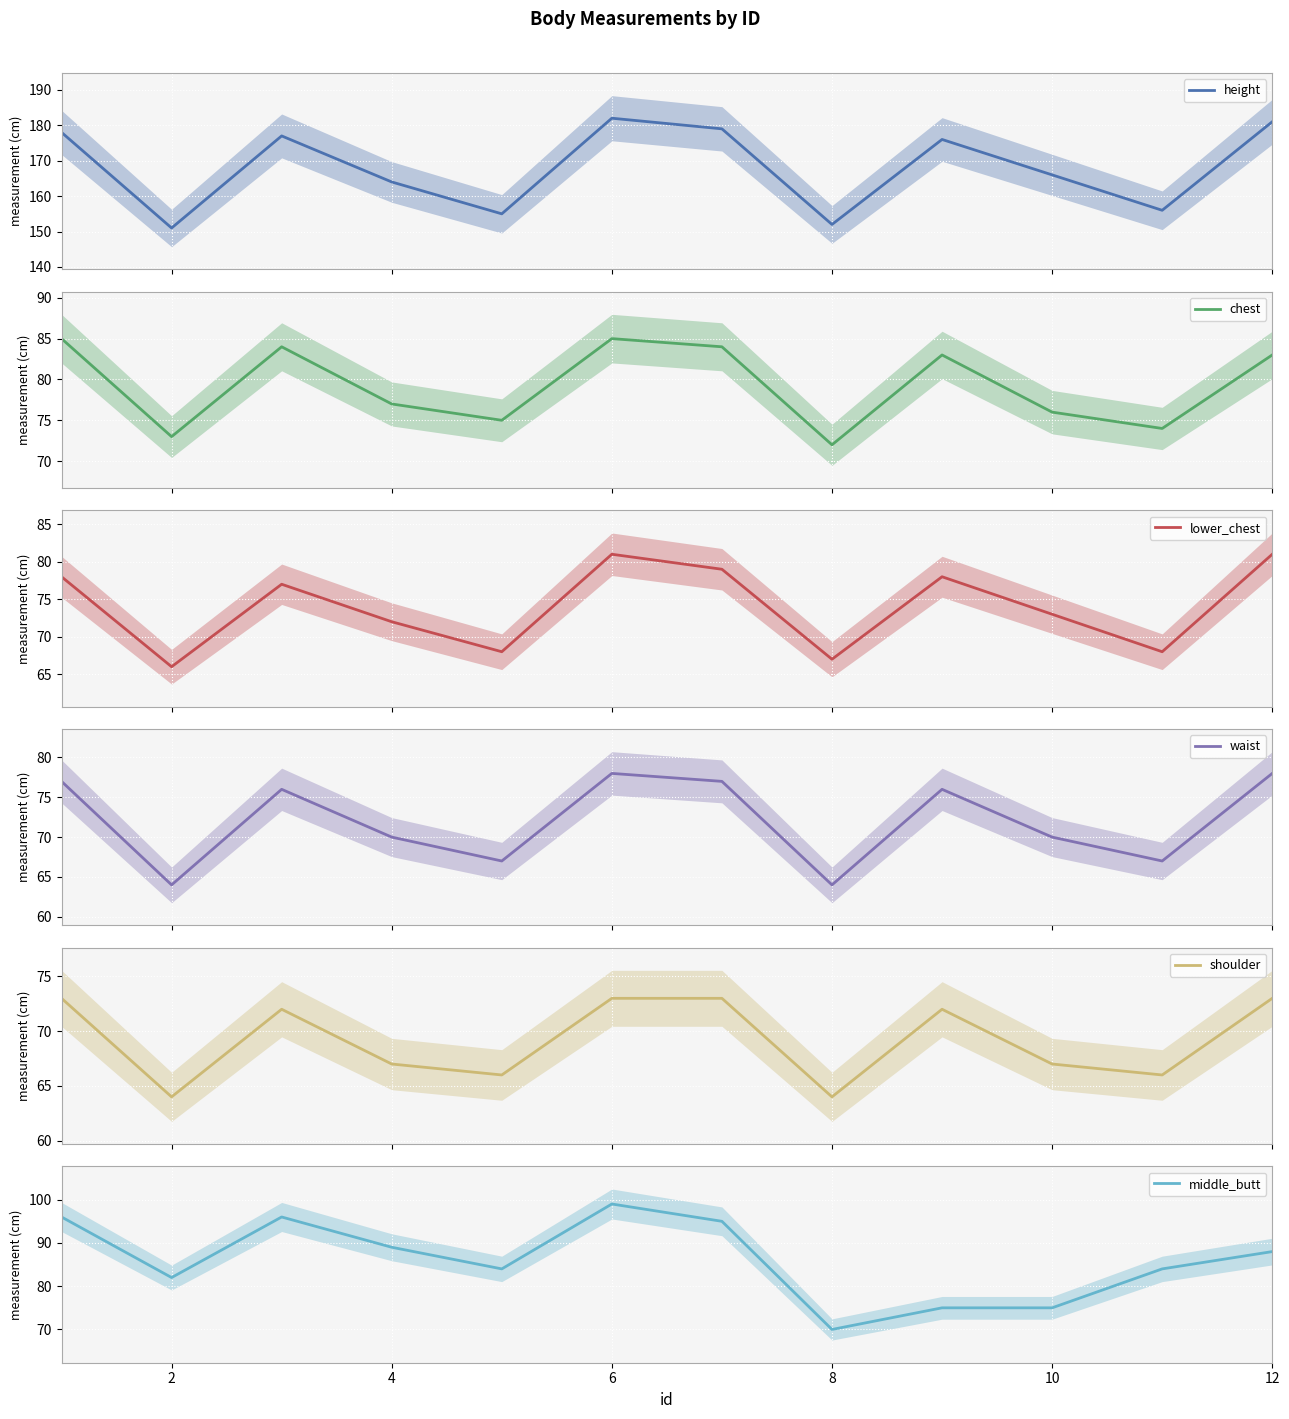

What is the maximum value for height?

182